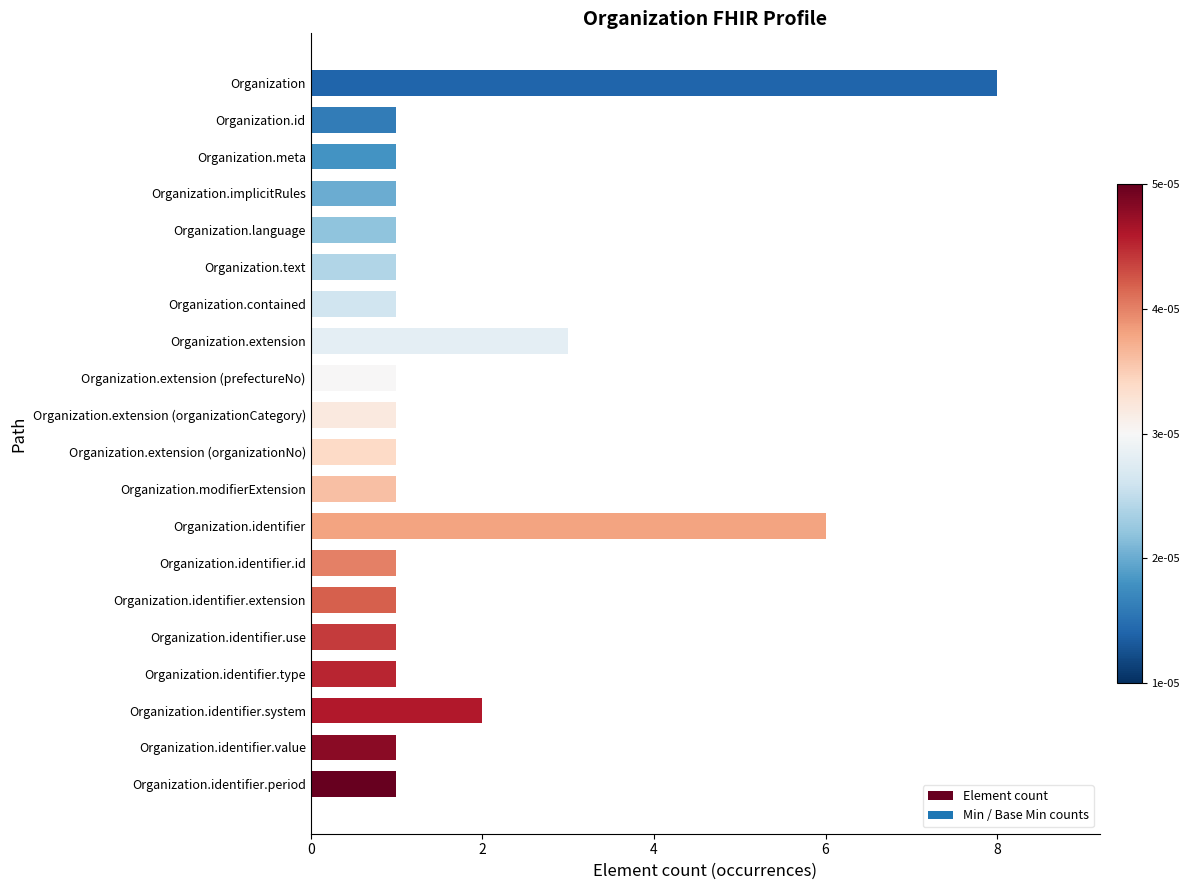

Is it true that the value at Organization.modifierExtension is 1?

True